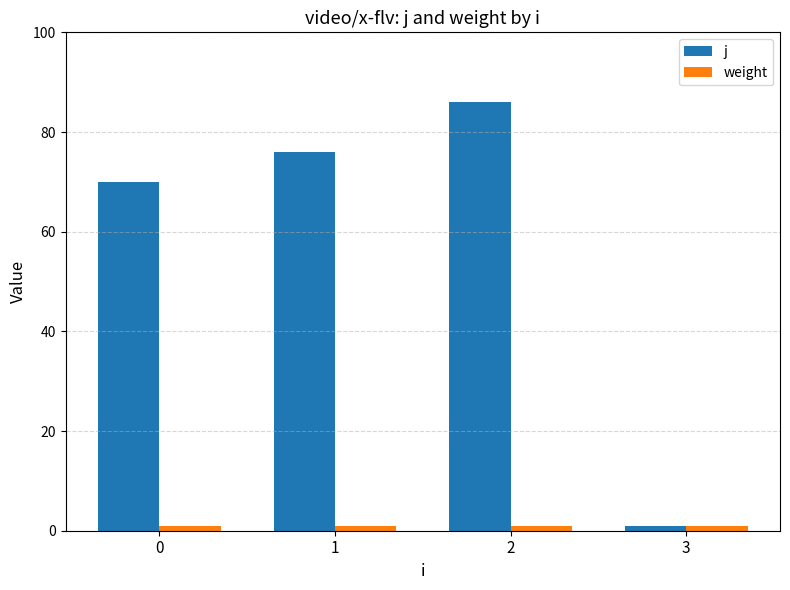

Which series has the largest total across all categories?

j